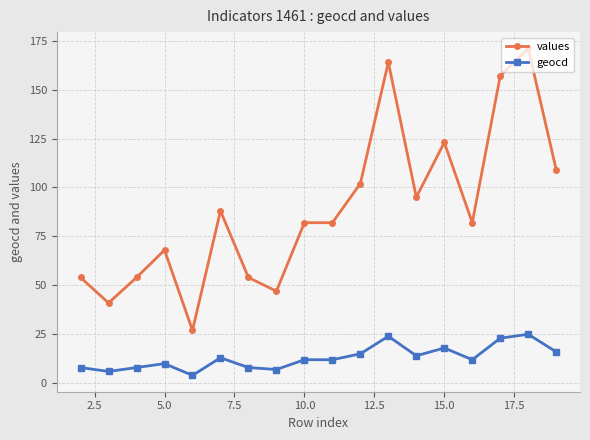

List the series in order of their overall mean, lowest first.

geocd, values